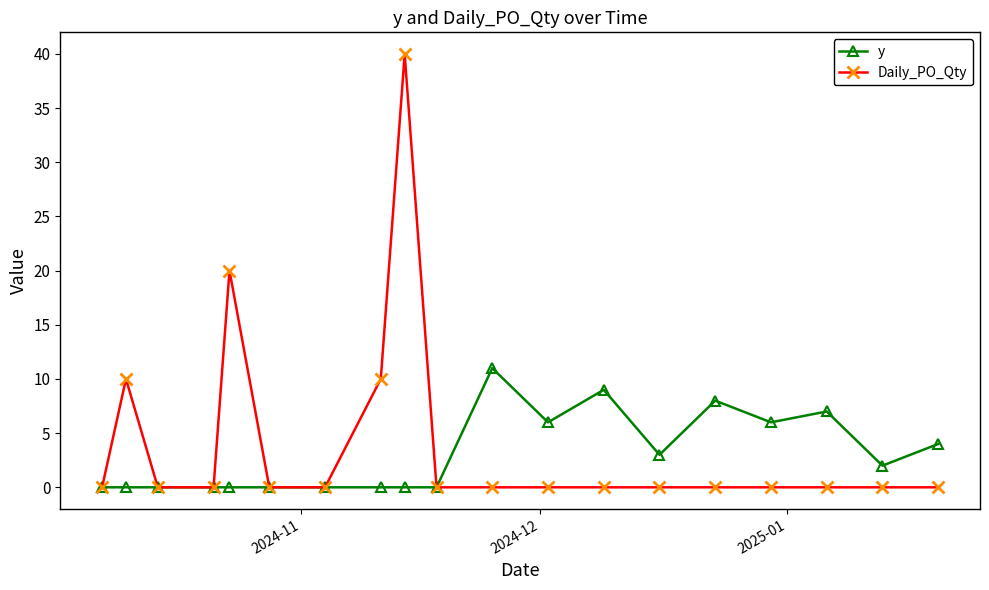

At how many categories does at least one series exceed 16?

2